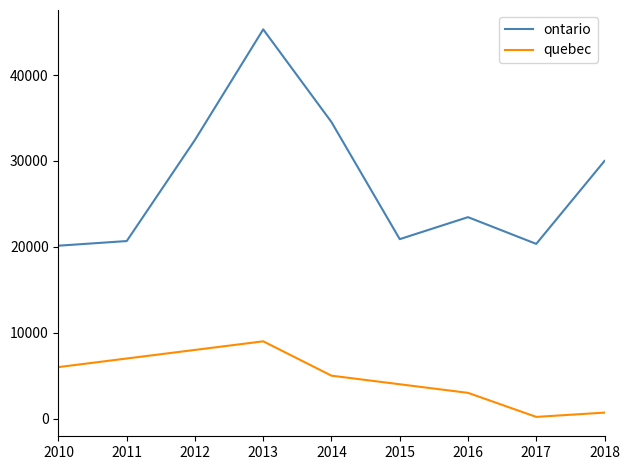

What is the spread (max minus min) of values at 2010?

14134